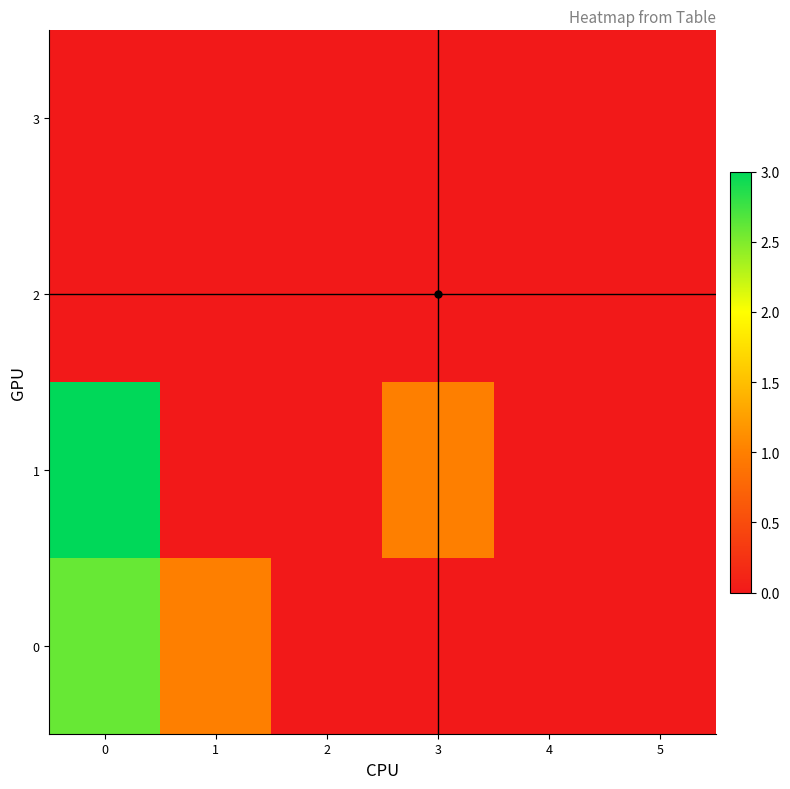

Rank the series by their maximum value, from lowest to highest.

row_2, row_3, row_0, row_1